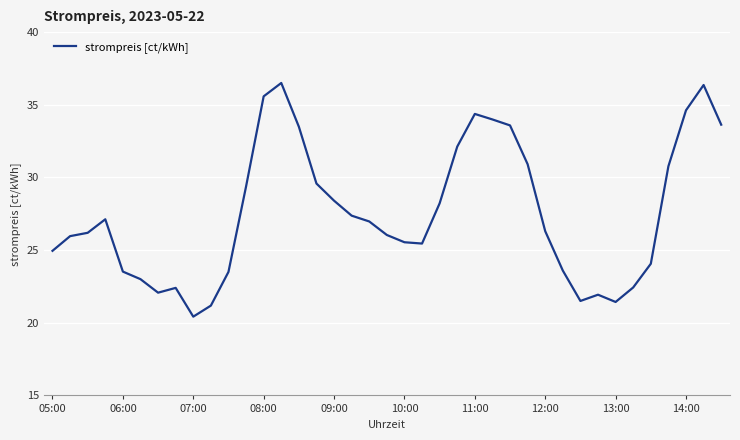

What is the smallest value displayed?

20.4